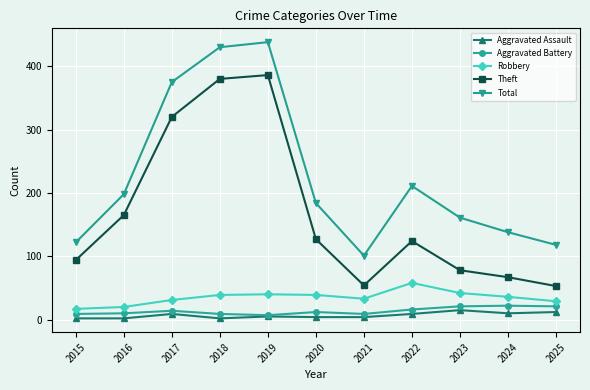

Is the value of Aggravated Battery at 2025 greater than the value of Robbery at 2015?

Yes